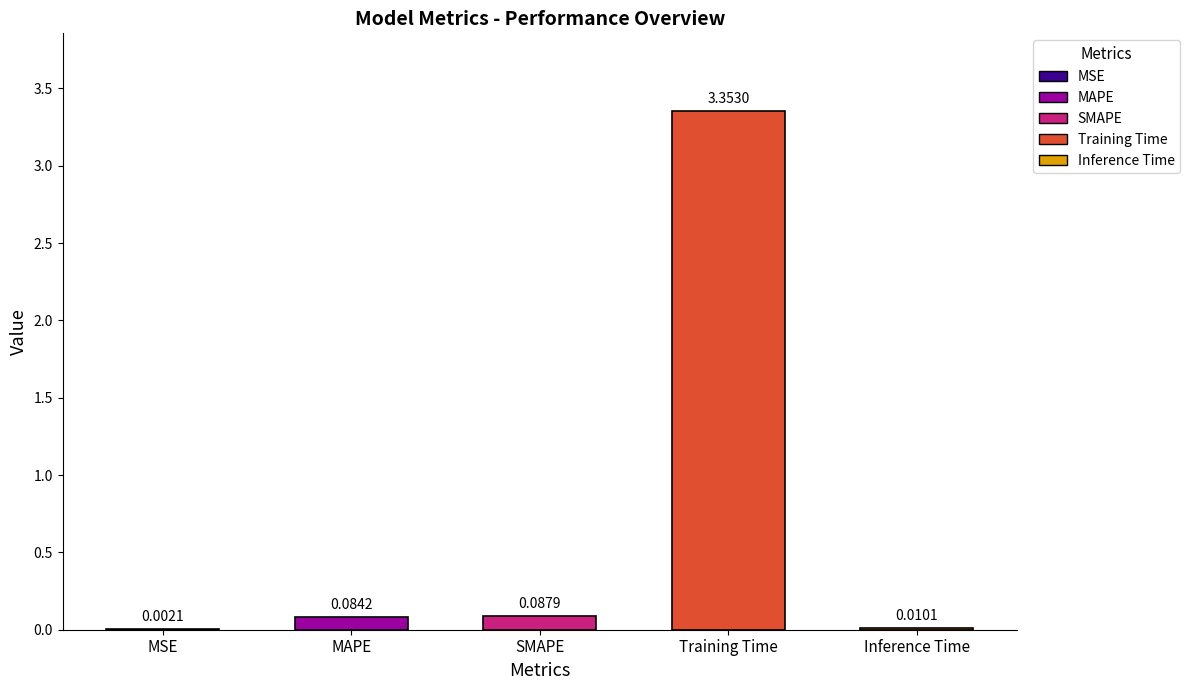

At which category does the chart reach its peak across all series?

Training Time